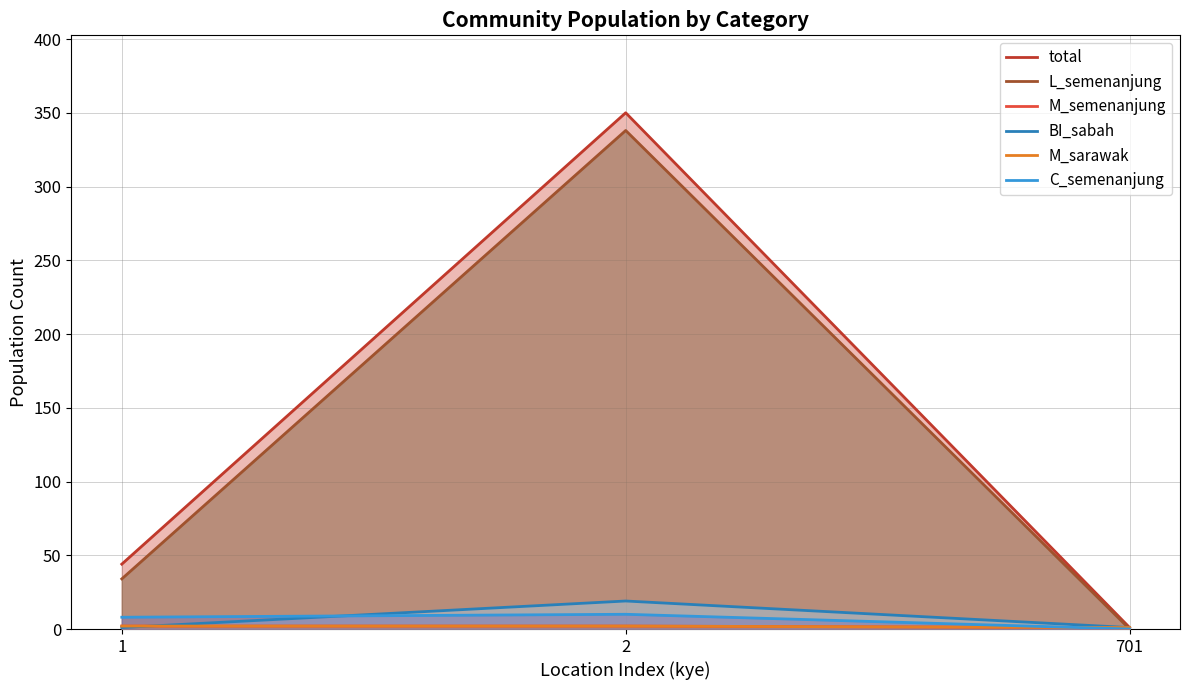

Rank the categories by C_semenanjung value from lowest to highest.

701, 1, 2